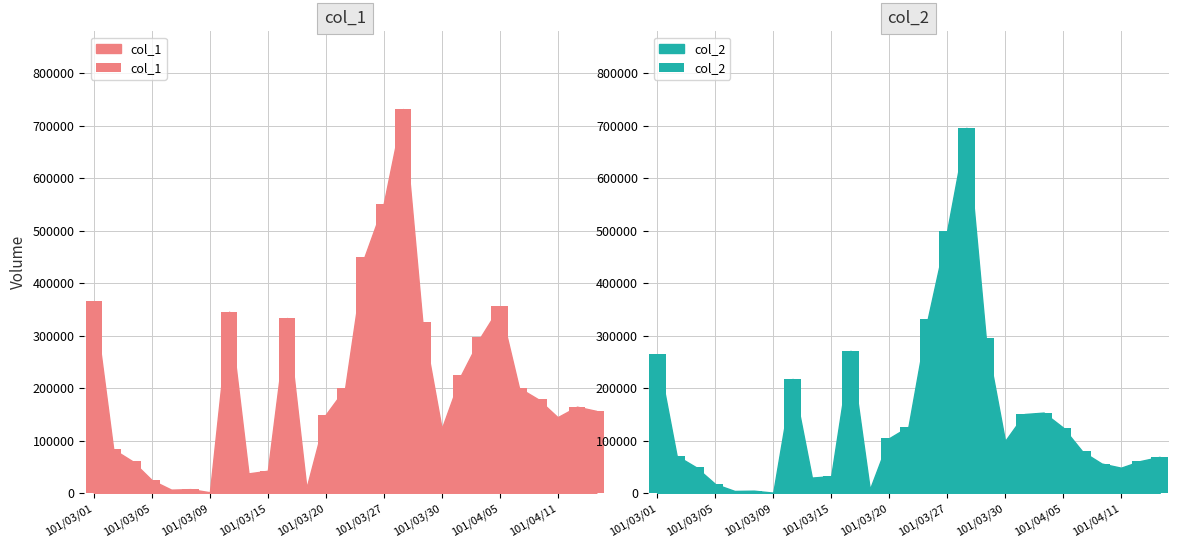

What is the spread (max minus min) of values at 101/04/05?

230690